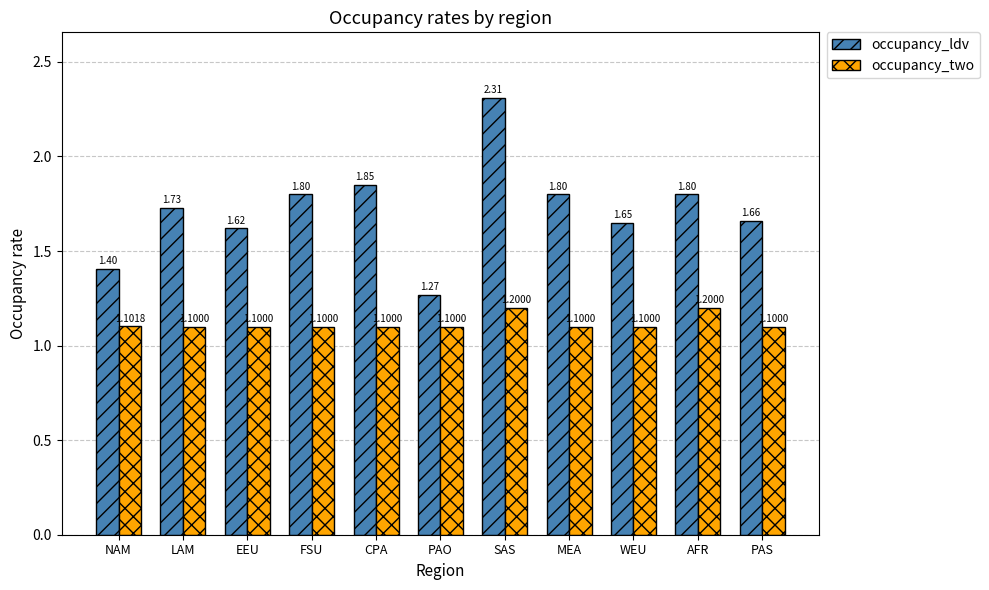

Where is occupancy_ldv nearest to the value 1?

PAO